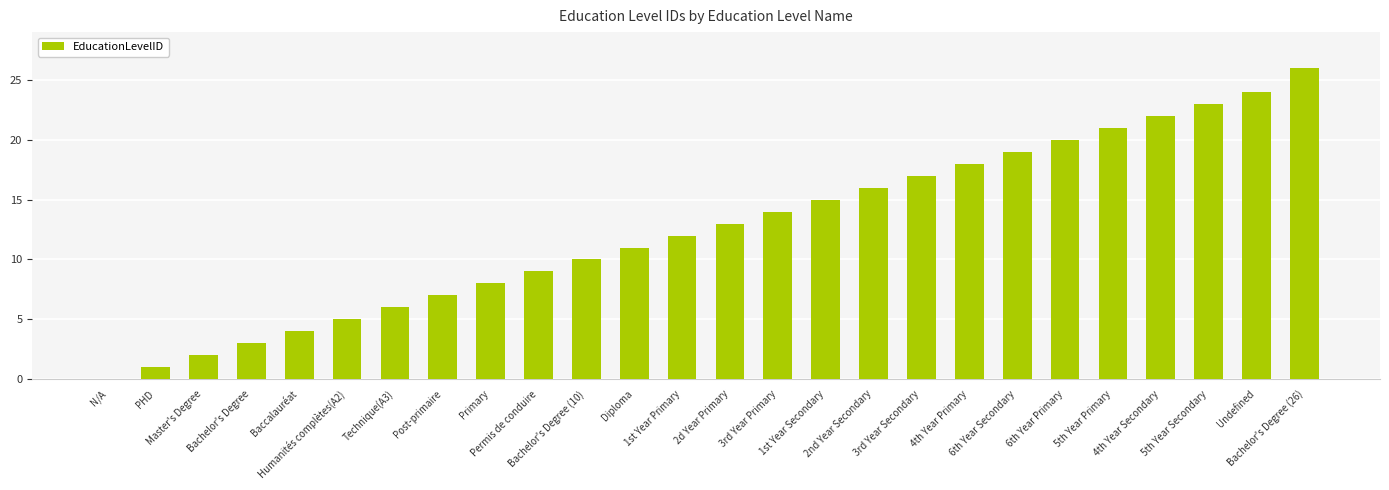

What is the sum of all values?

326